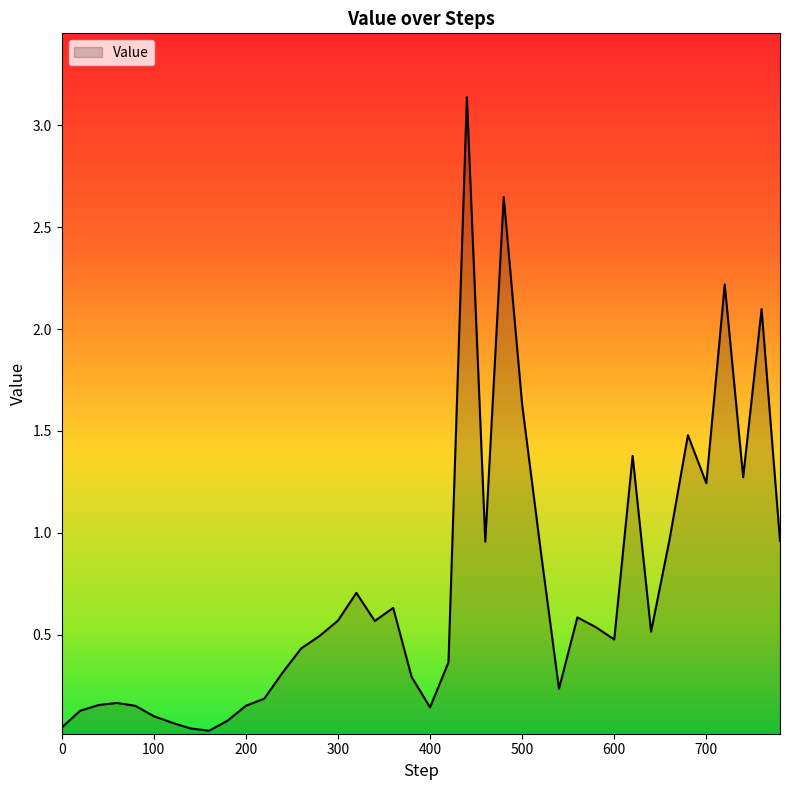

What is the value of the 24th point from the left?

1.0